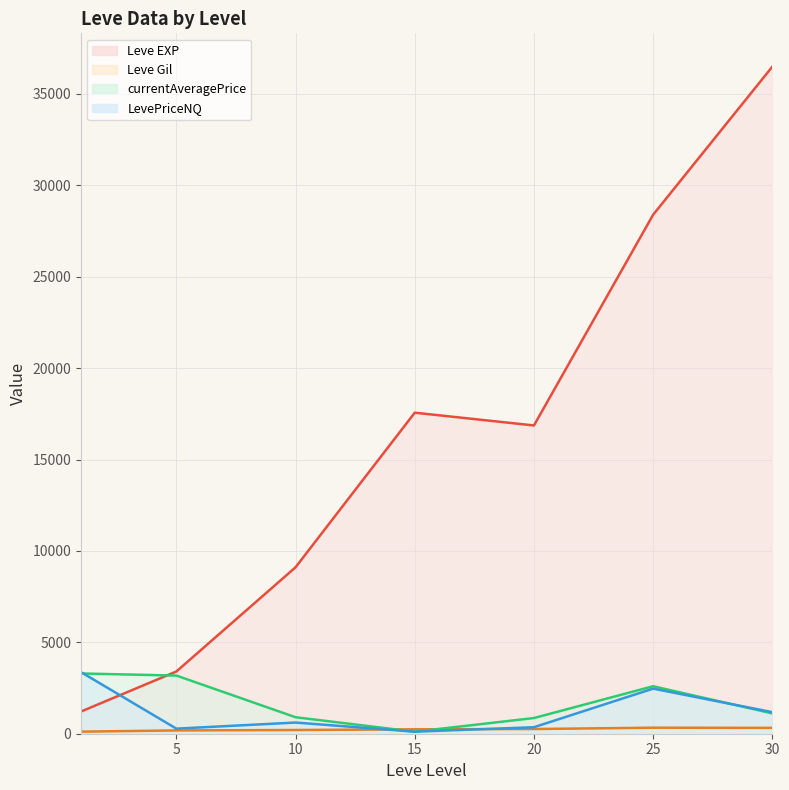

True or false: currentAveragePrice has a value of 207.7 at 5.

False